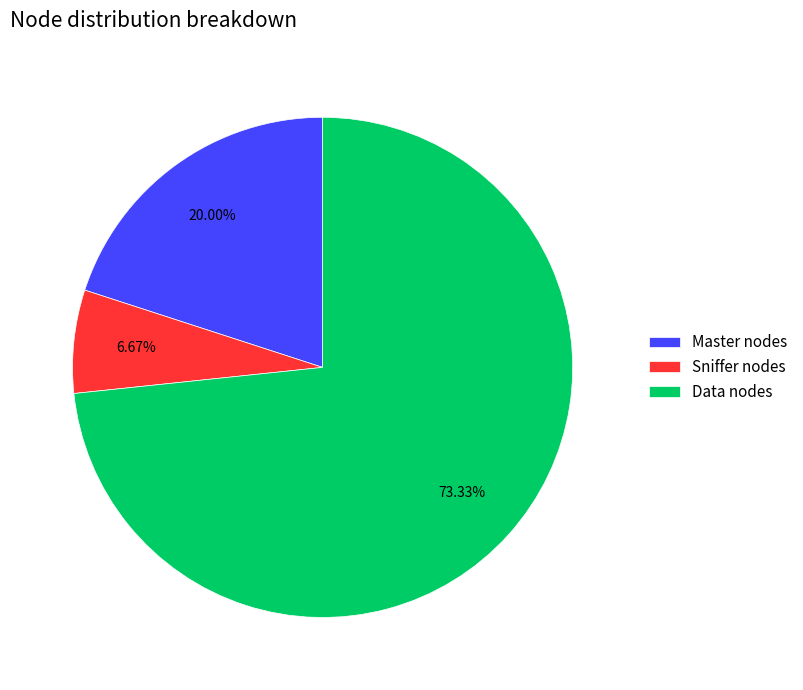

Which has a higher value, Master nodes or Data nodes?

Data nodes